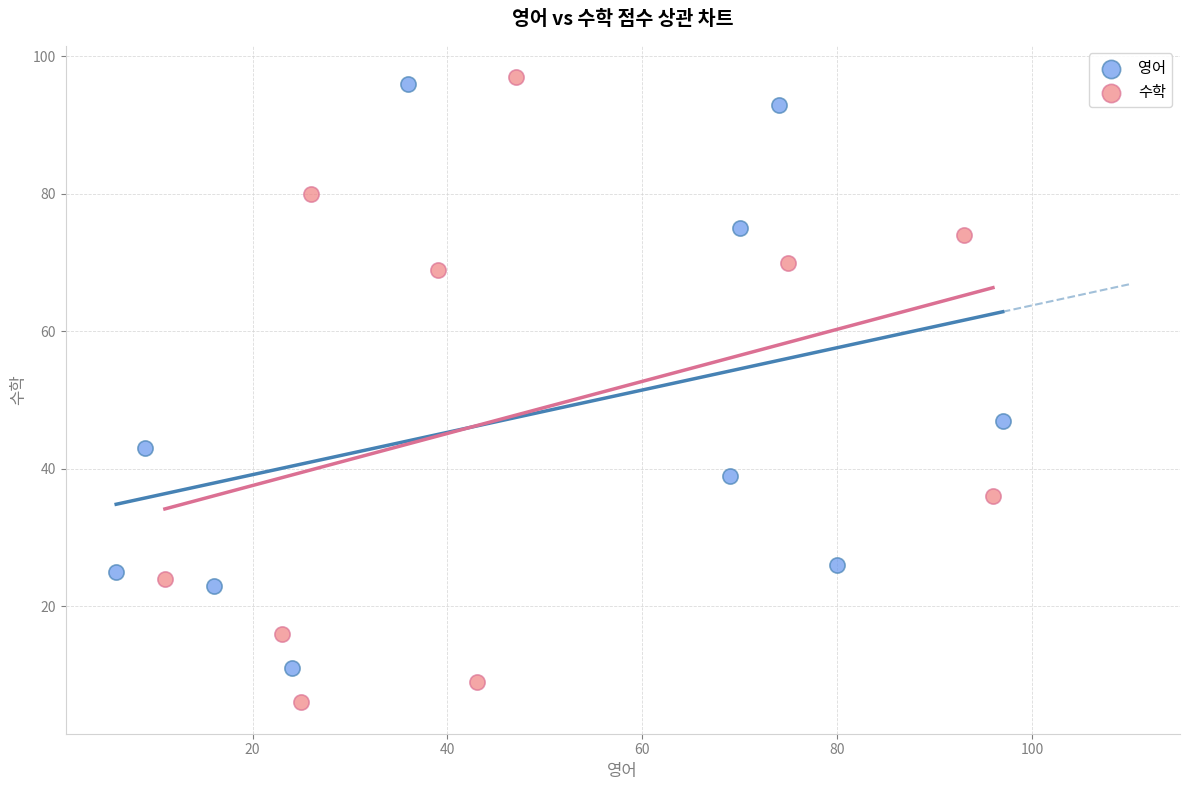

Which series contains the highest Y value?

수학